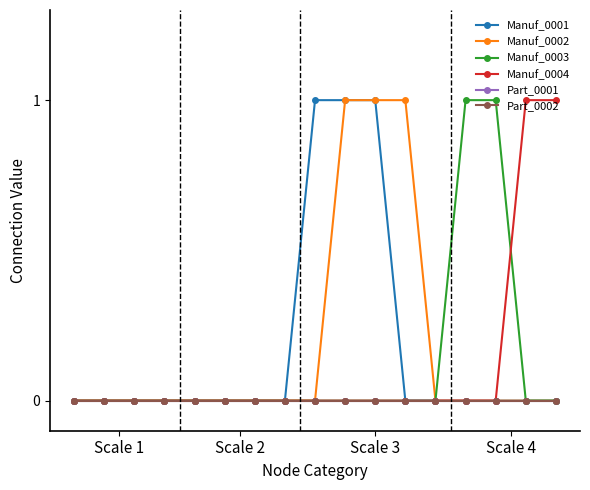

What is the difference between the second highest and minimum values in the Manuf_0002 series?

1